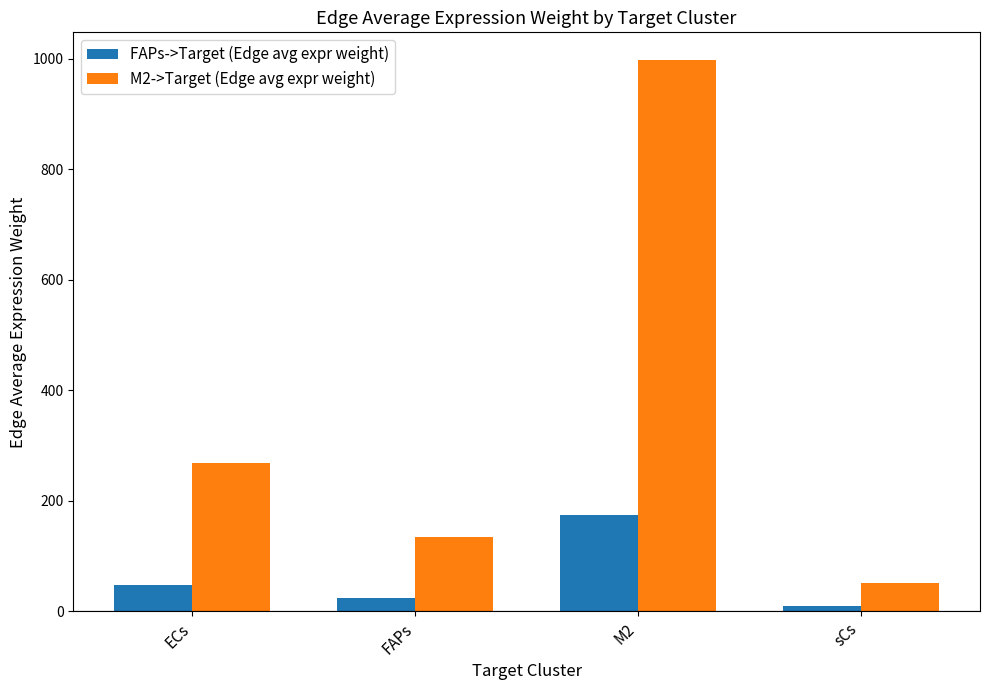

Reading right to left, what are all the values shown in this chart?

FAPs->Target (Edge avg expr weight): sCs=8.9	M2=174.6	FAPs=23.6	ECs=46.9
M2->Target (Edge avg expr weight): sCs=50.8	M2=997.5	FAPs=134.7	ECs=267.8